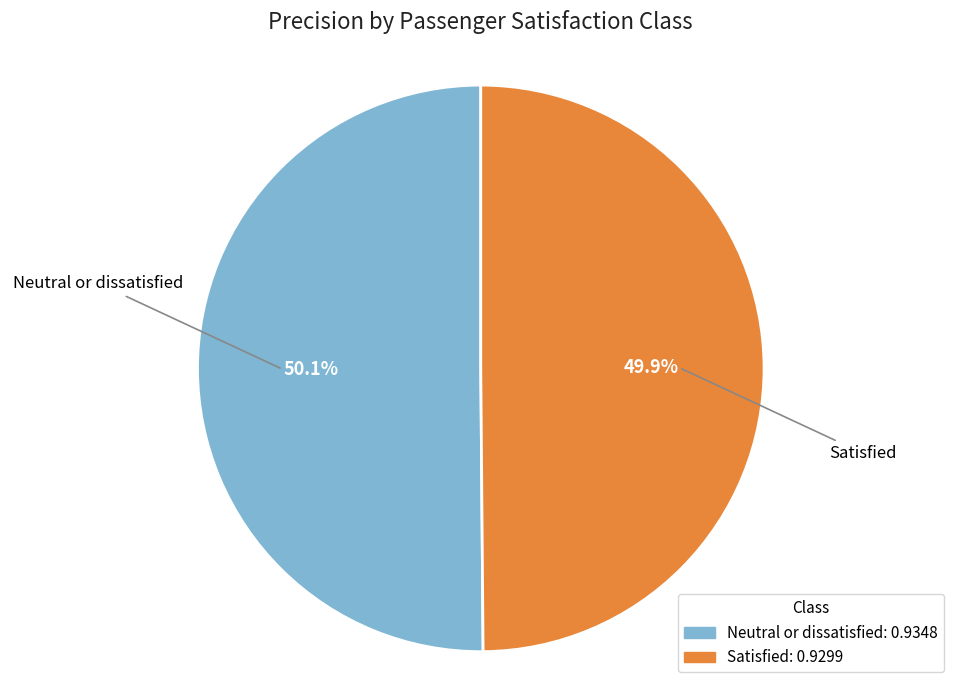

Is it true that Neutral or dissatisfied is 50% of the pie?

True